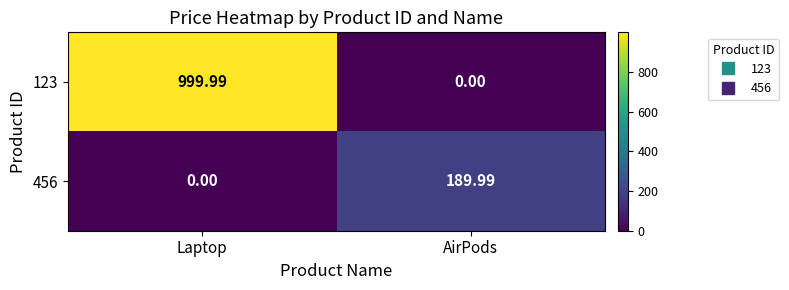

At which category is the sum across all series the highest?

Laptop